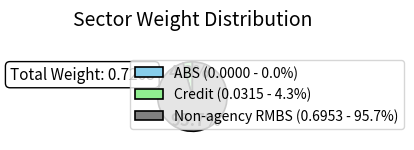

What is the total percentage of Credit (0.0315 - 4.3%) and Non-agency RMBS (0.6953 - 95.7%)?

100.0%